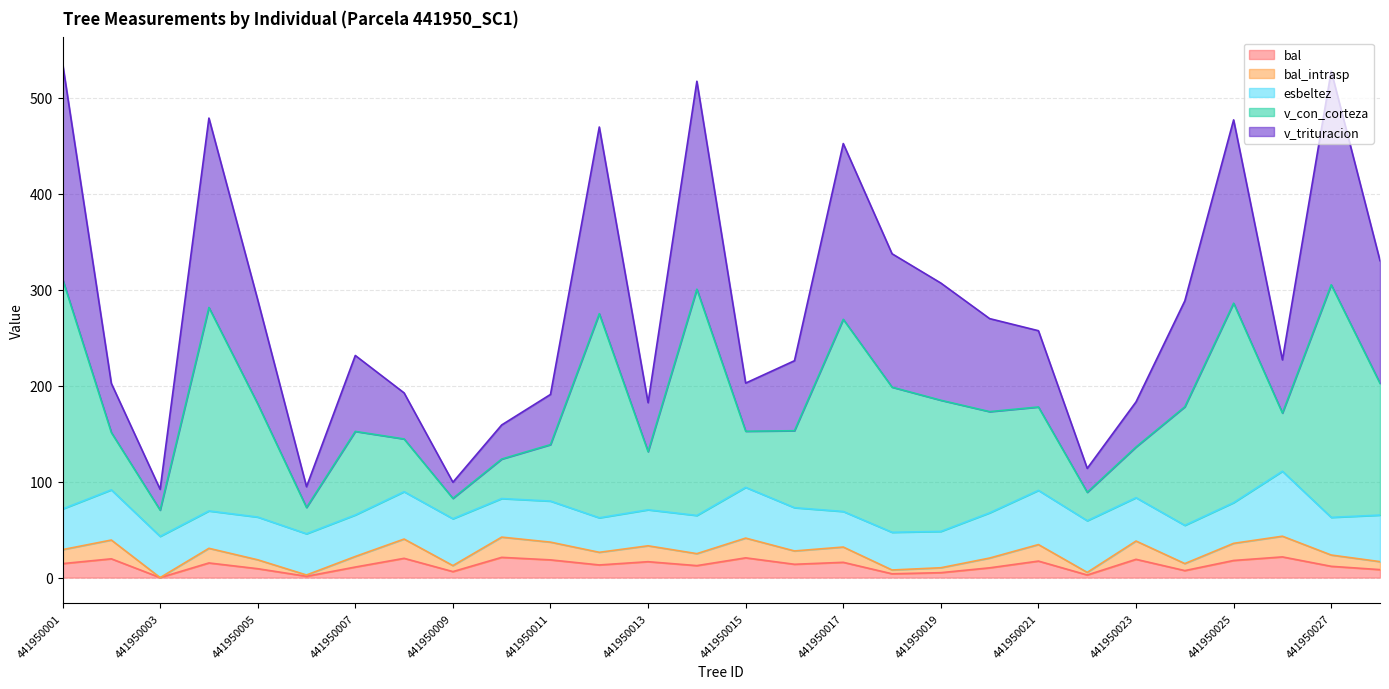

Where does the bal_intrasp series first go above 27?

441950001